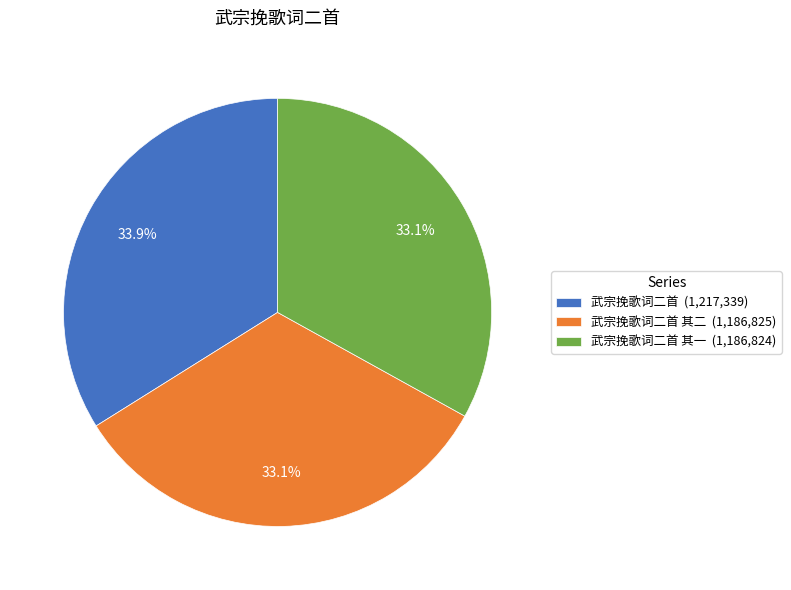

Which slice is the largest?

武宗挽歌词二首 (1,217,339)